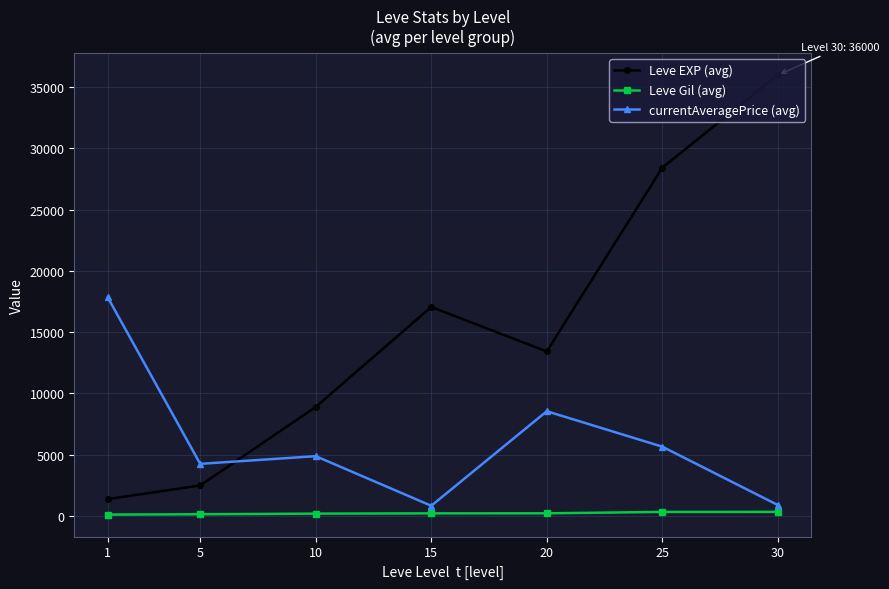

What is the sum of all Leve EXP (avg) values?

107693